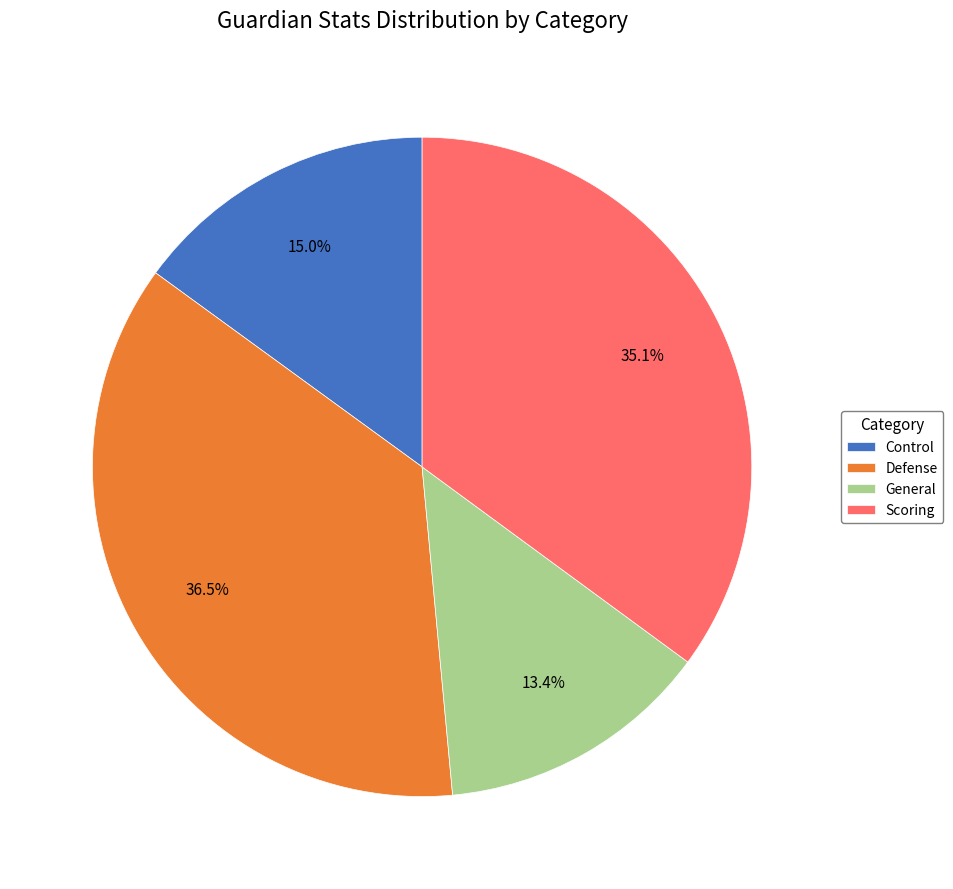

How many segments does this pie chart have?

4